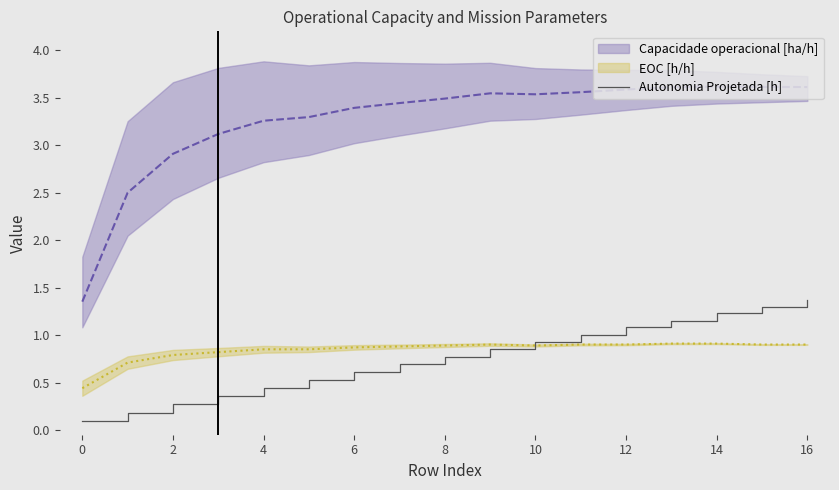

What is the highest value of the Autonomia Projetada [h] series?

1.4